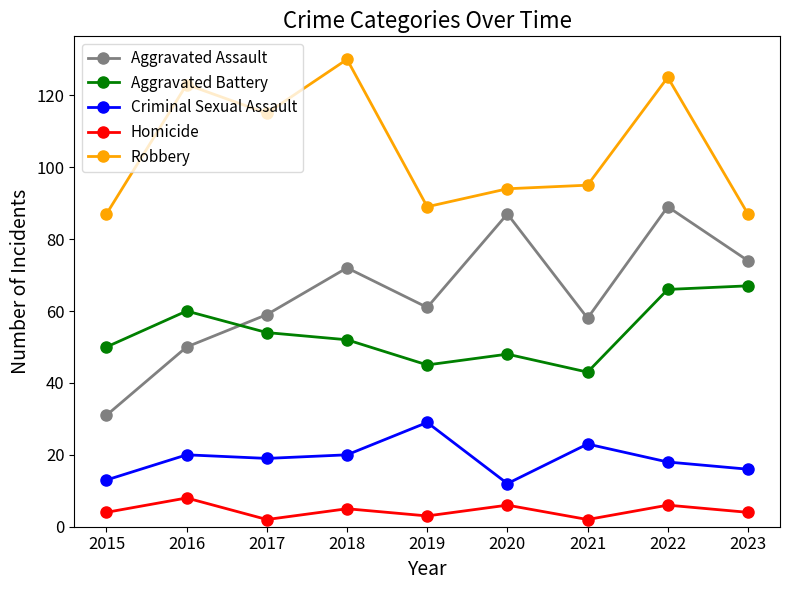

What is the value of the Aggravated Battery point at the 5th from the left?

45